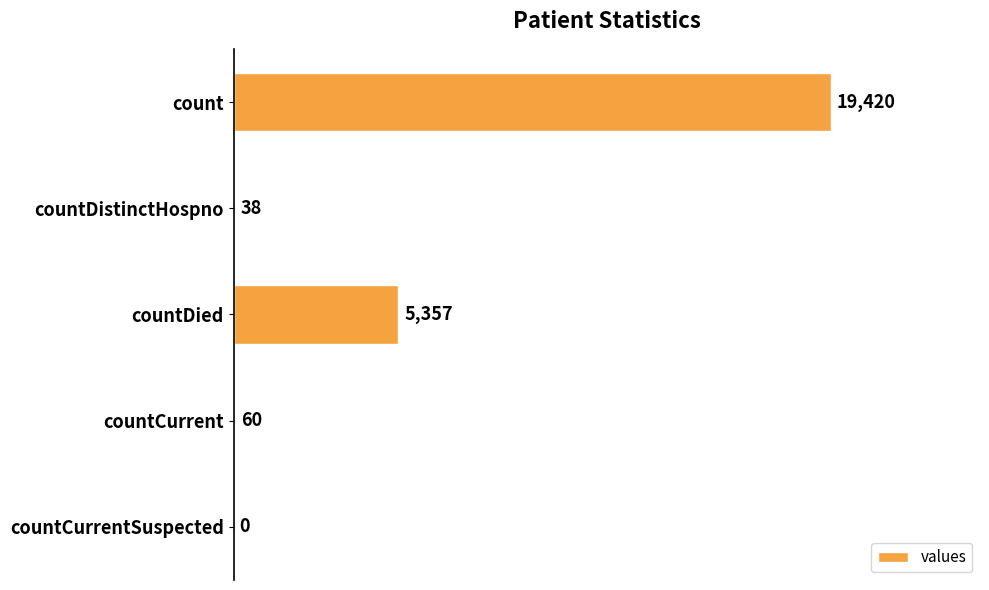

What is the change in value from countDistinctHospno to countCurrentSuspected?

-38